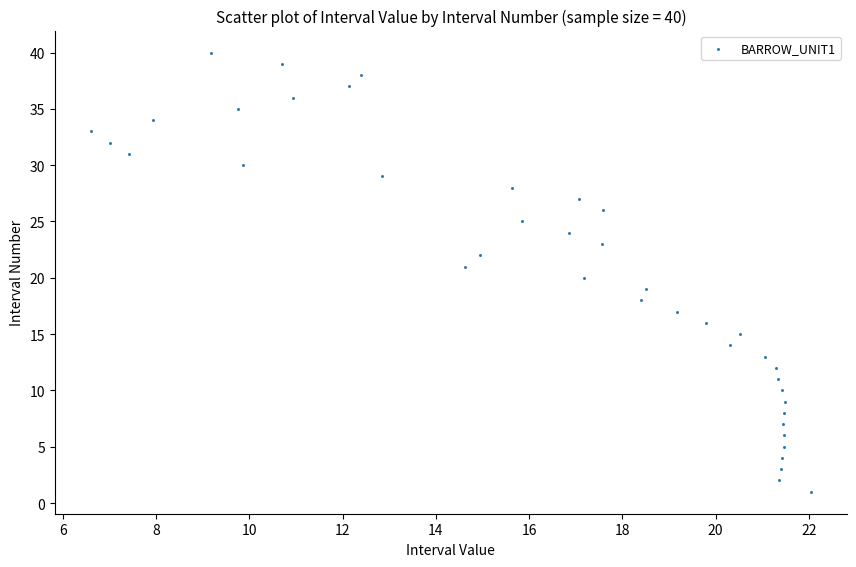

How many data points are displayed?

40